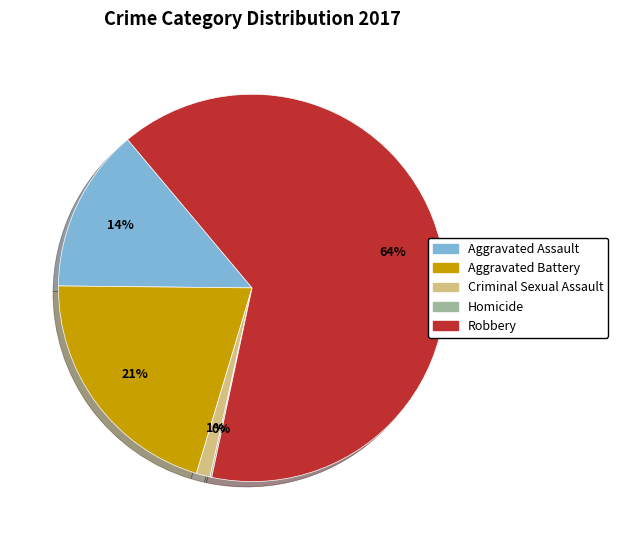

The Aggravated Assault slice represents 1% of the pie. True or false?

False